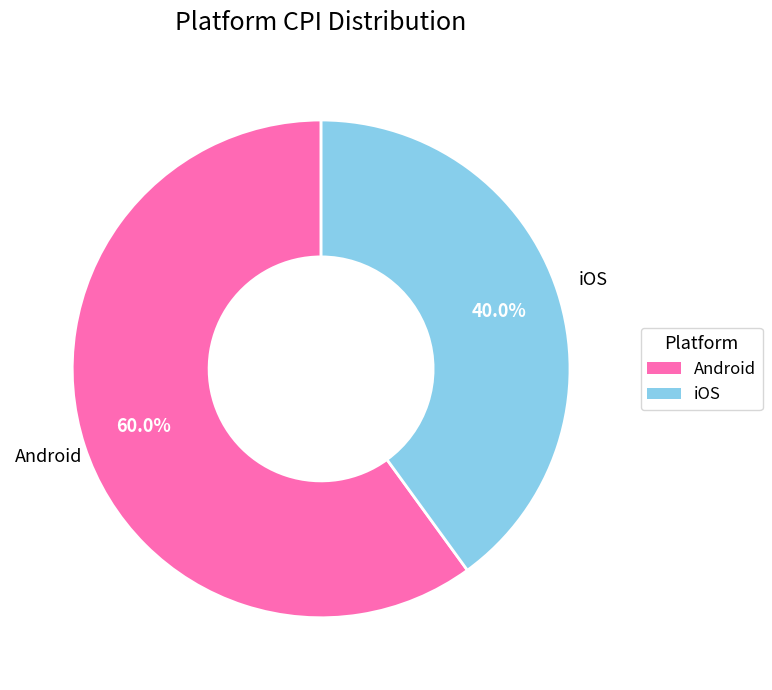

To the nearest percent, what is the combined percentage of iOS and Android?

100%